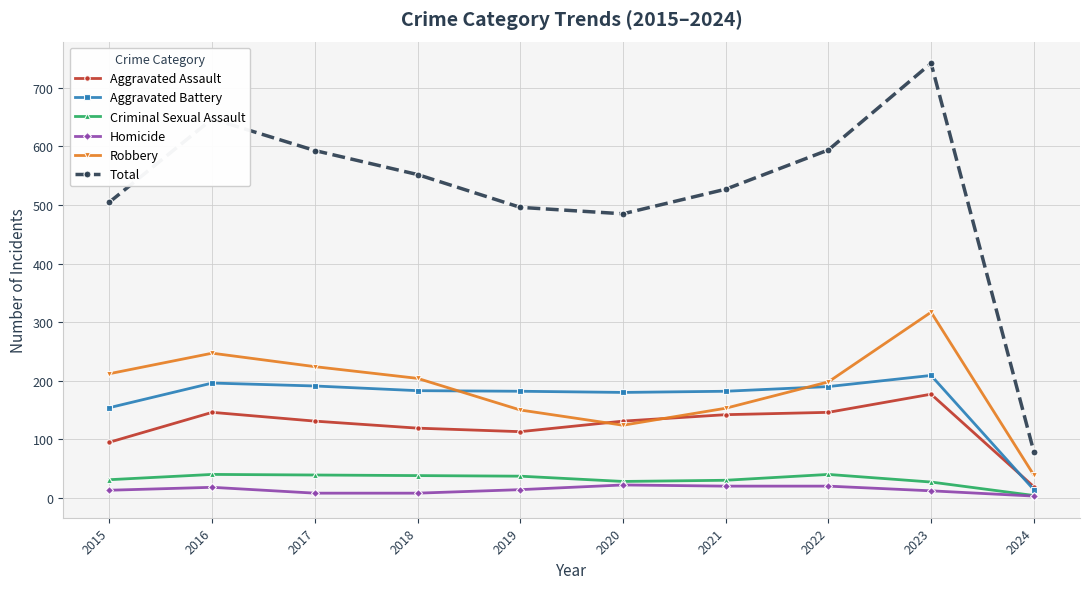

Which series has the widest spread of values?

Total